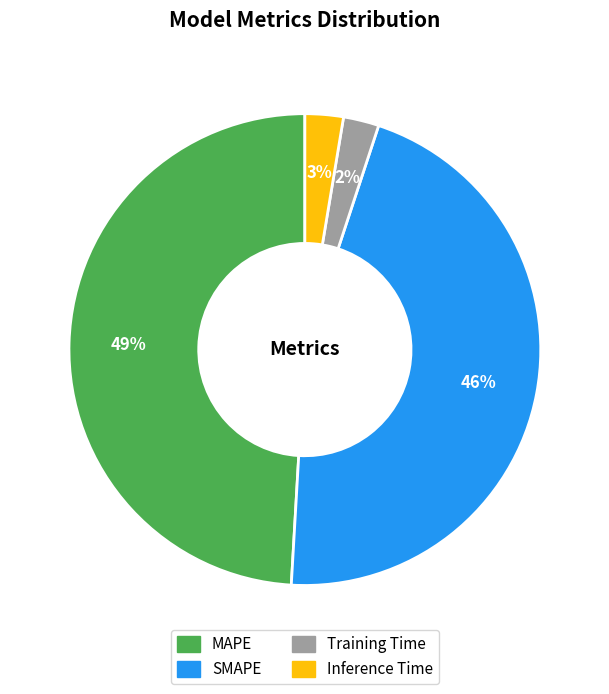

To the nearest percent, what is the combined percentage of SMAPE and Training Time?

48%